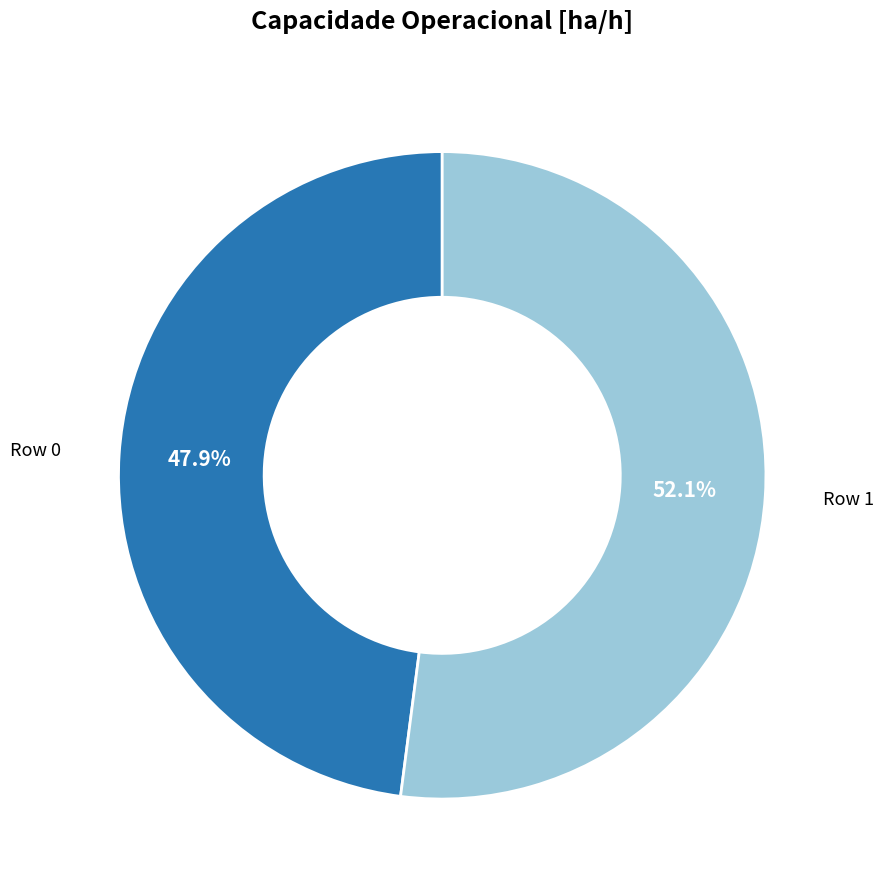

The Row 0 slice represents 48% of the pie. True or false?

True